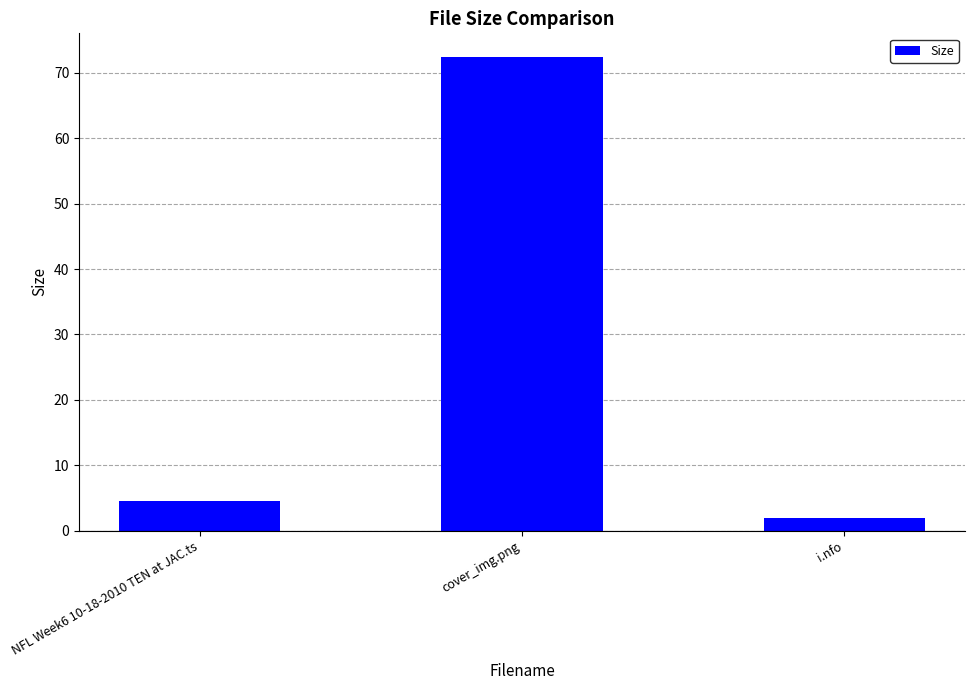

What is the average value?

26.3